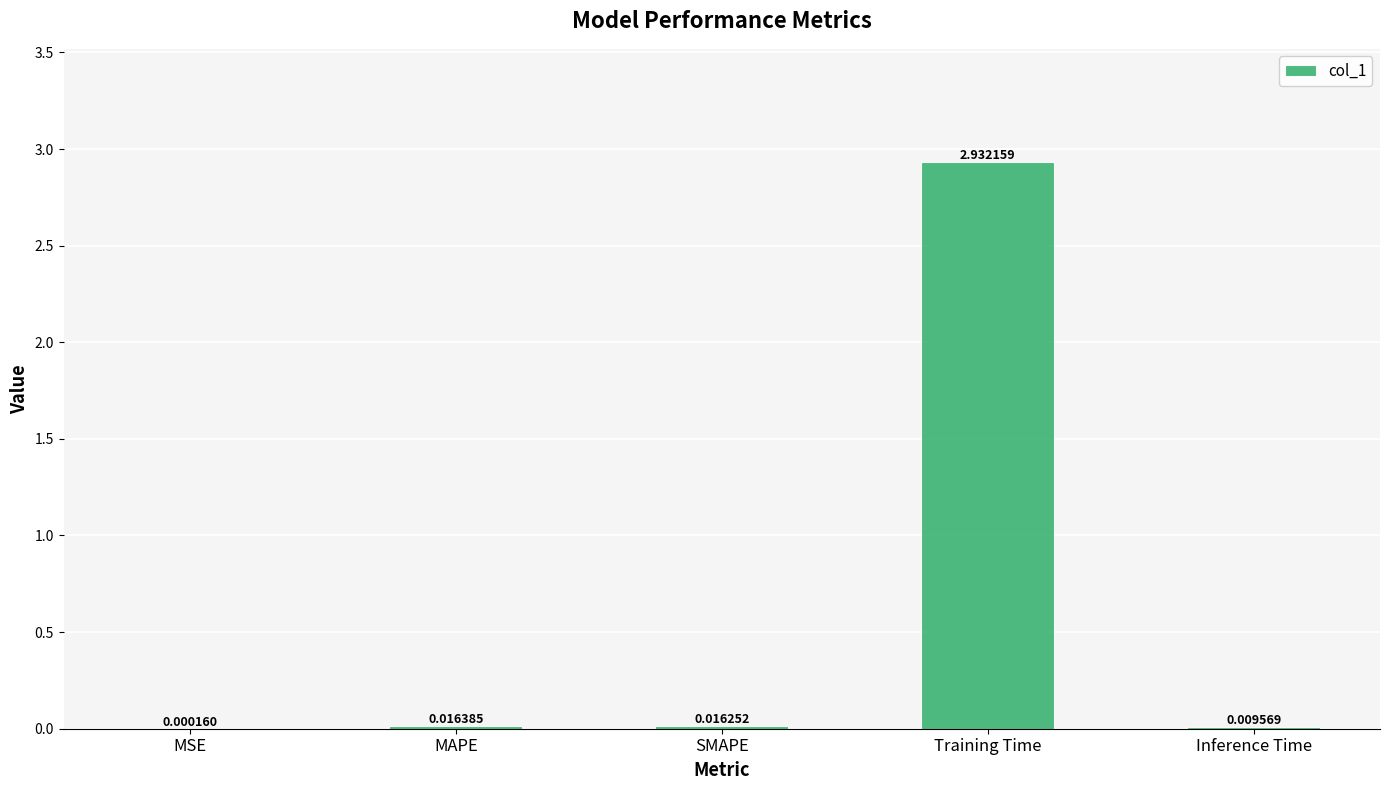

At which label is the value closest to 1?

MAPE